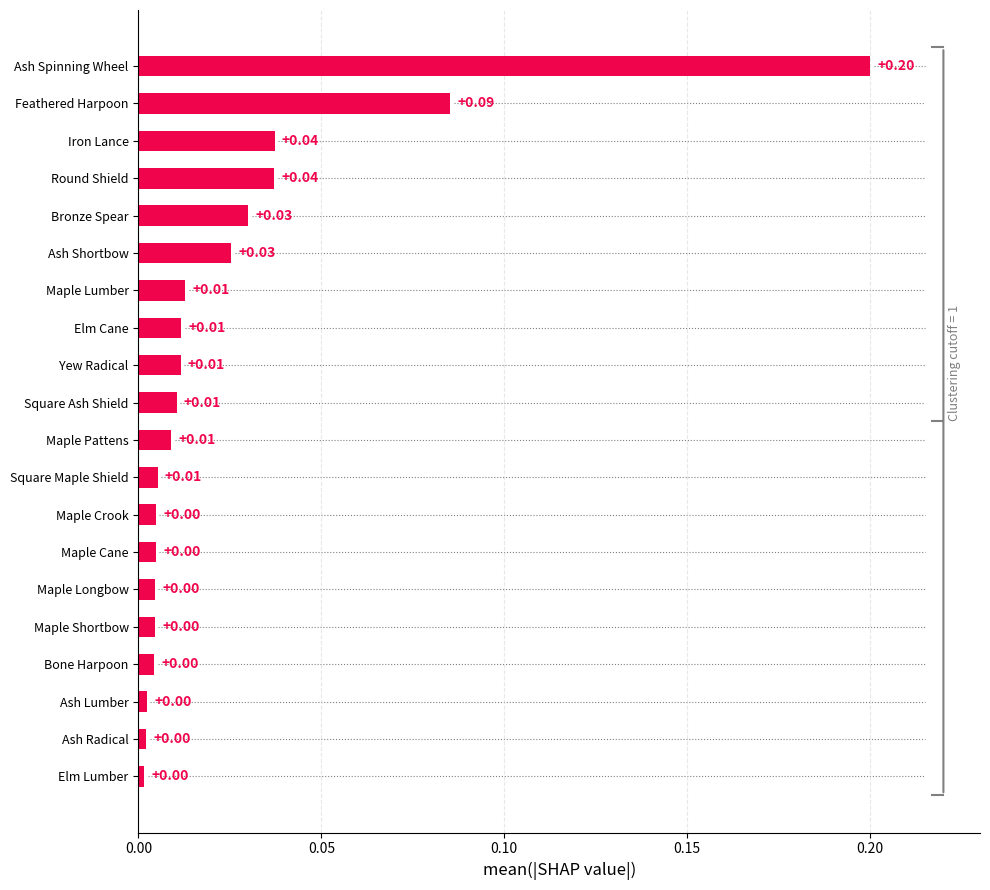

Which has a higher value, Maple Longbow or Ash Shortbow?

Ash Shortbow